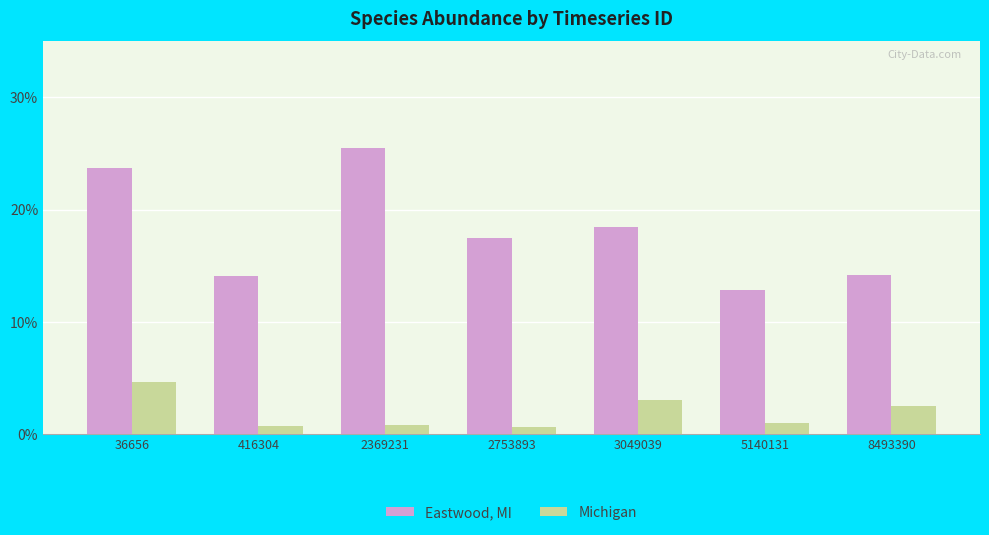

Reading right to left, what are all the values shown in this chart?

Eastwood, MI: 8493390=0.1	5140131=0.1	3049039=0.2	2753893=0.2	2369231=0.3	416304=0.1	36656=0.2
Michigan: 8493390=0.0	5140131=0.0	3049039=0.0	2753893=0.0	2369231=0.0	416304=0.0	36656=0.0